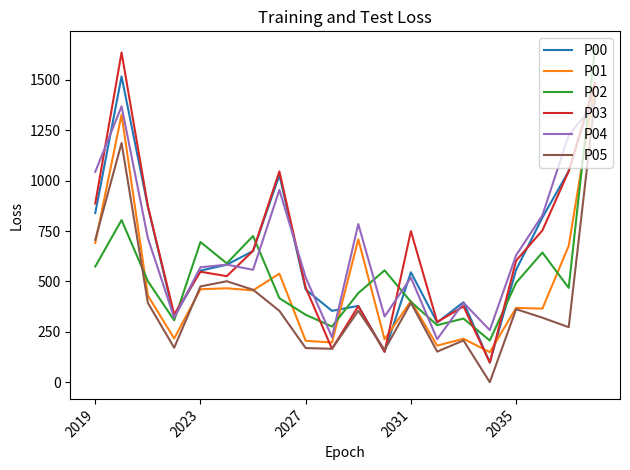

In P00, how many points are higher than both neighbors (excluding endpoints)?

5